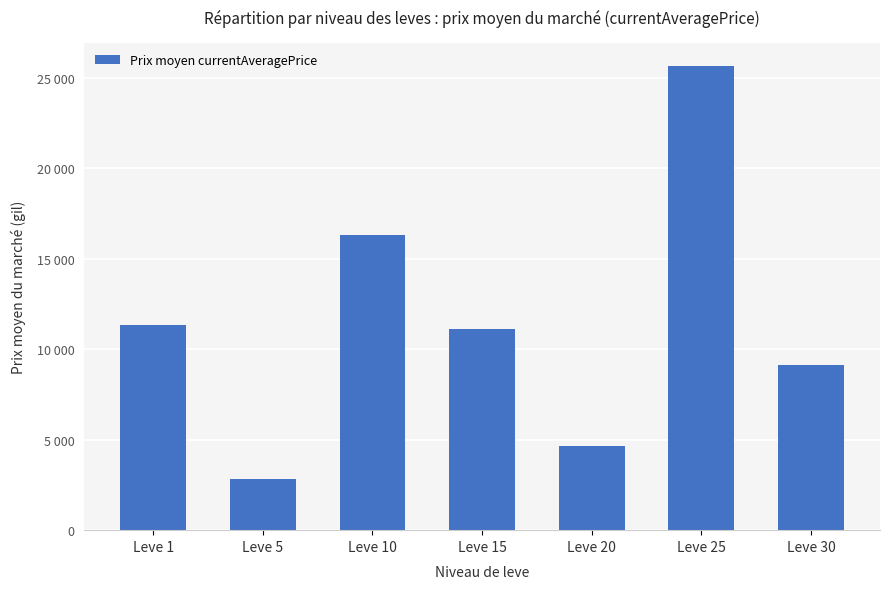

True or false: the data shows 38601.2 at Leve 25.

False